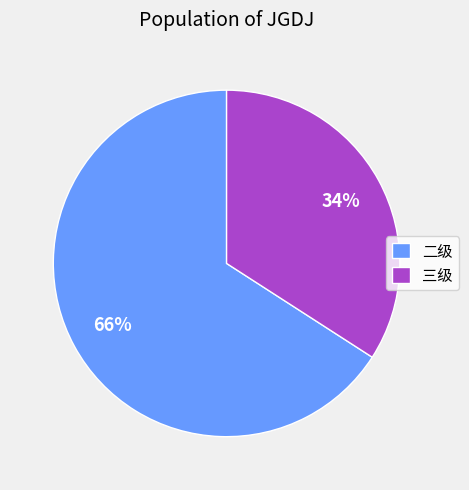

Does any single category account for the majority?

Yes